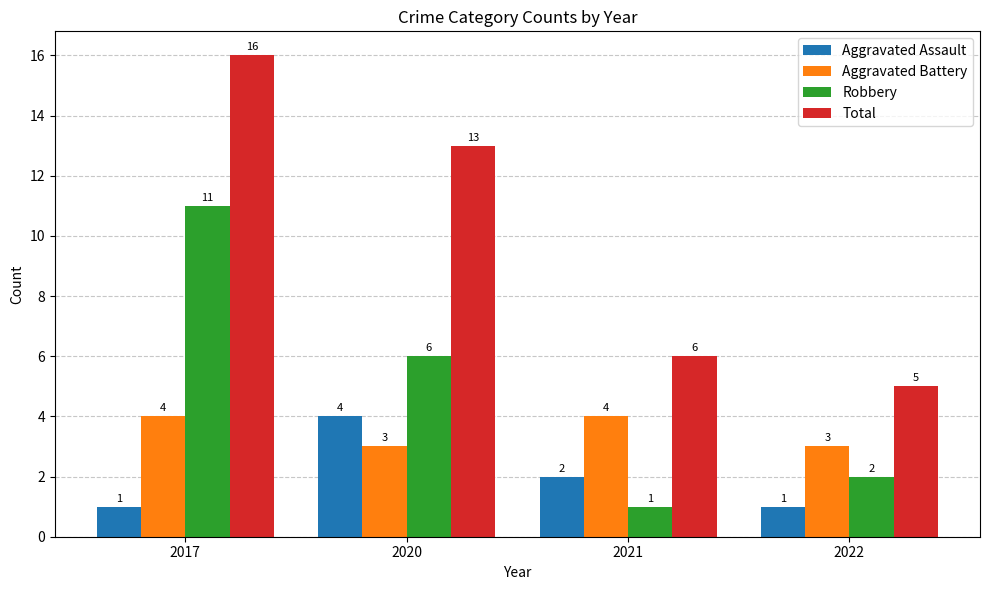

True or false: Aggravated Battery has a value of 2 at 2020.

False